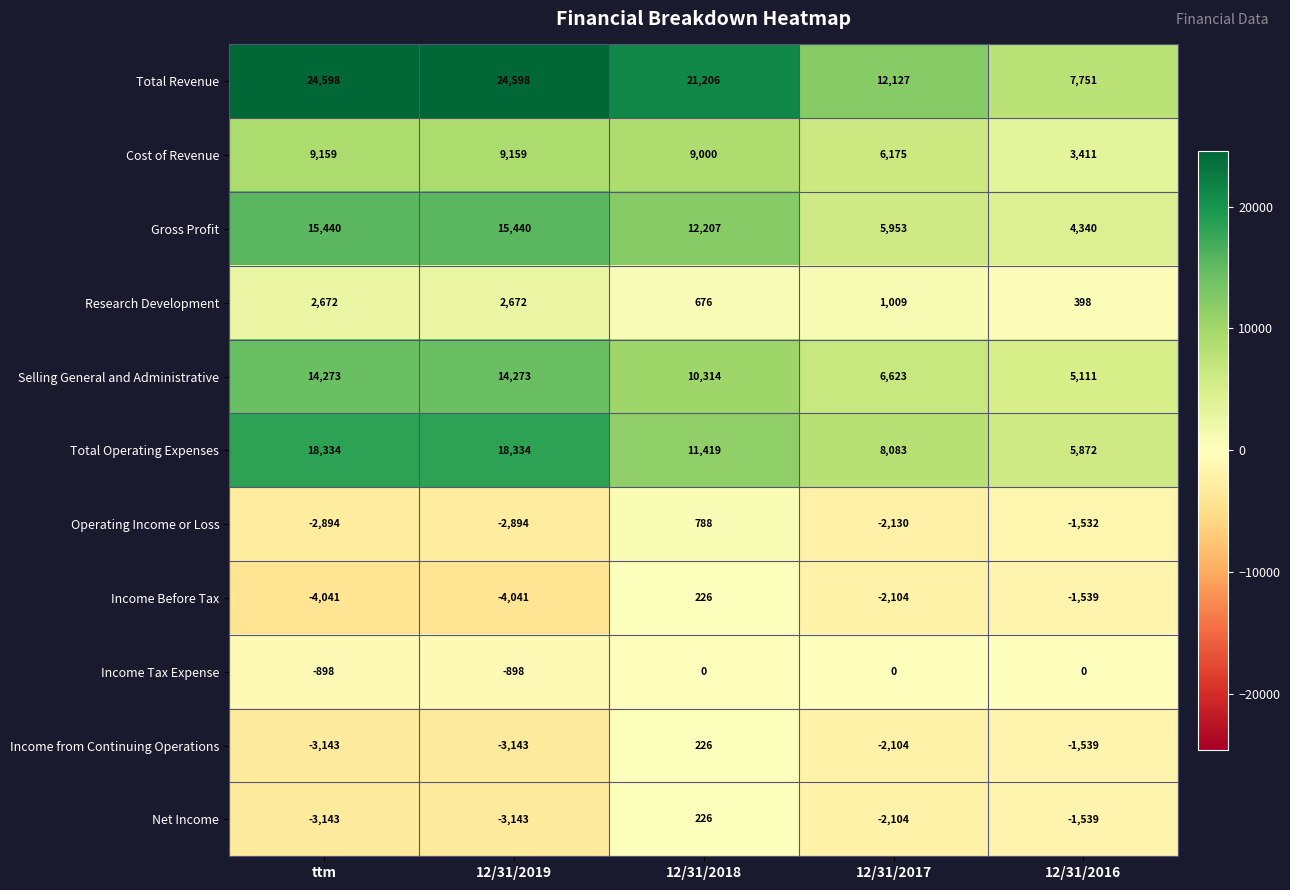

What is the maximum value for Research Development?

2672